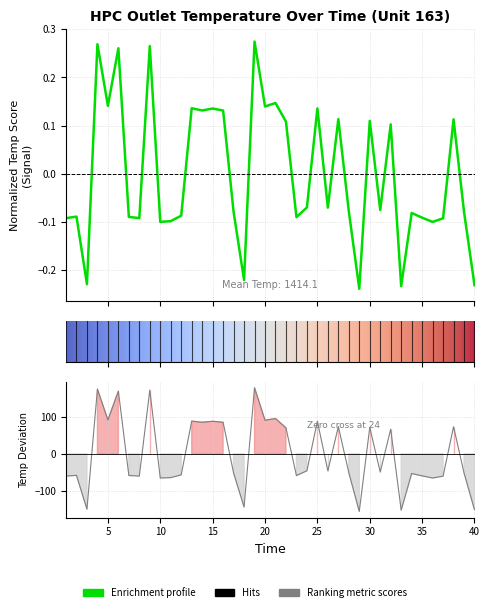

How many values are between 0 and 1?

17